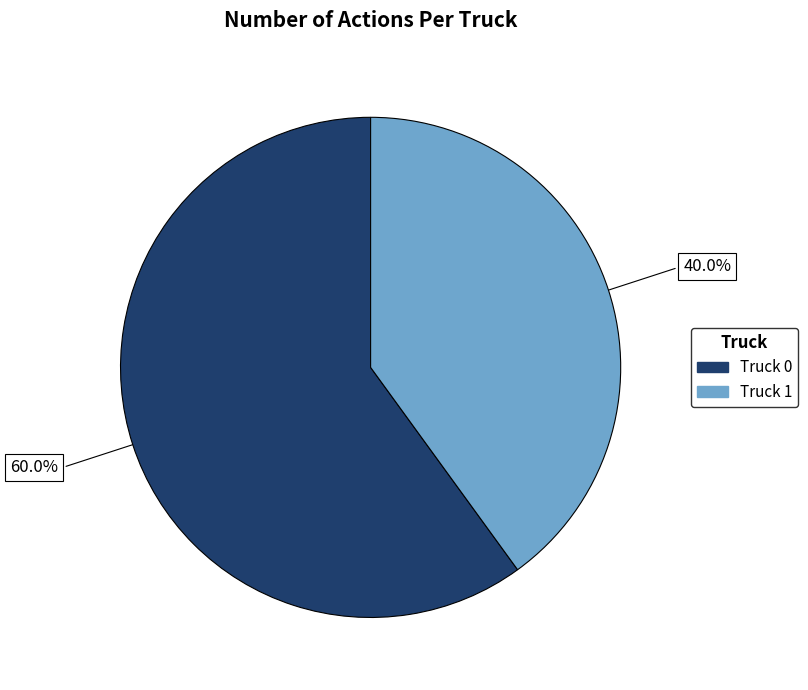

Does Truck 1 represent more than half of the total?

No